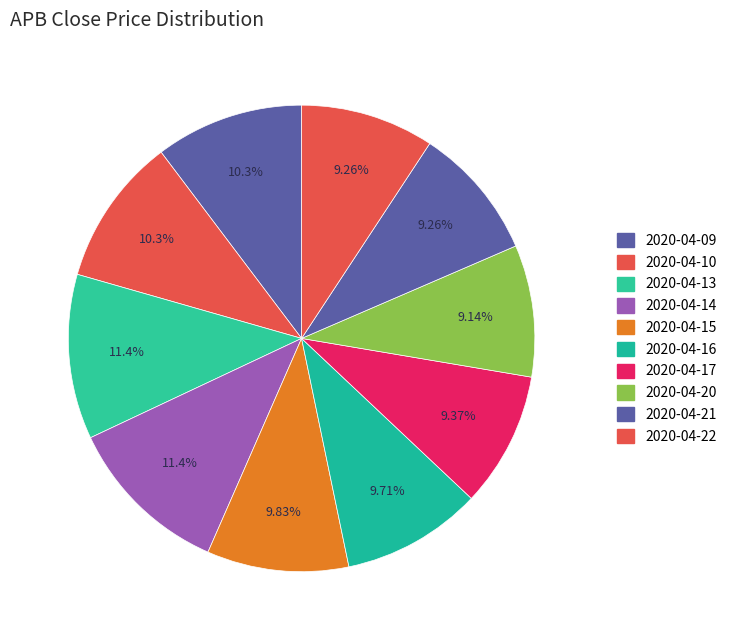

What is the largest slice in the pie chart?

2020-04-13